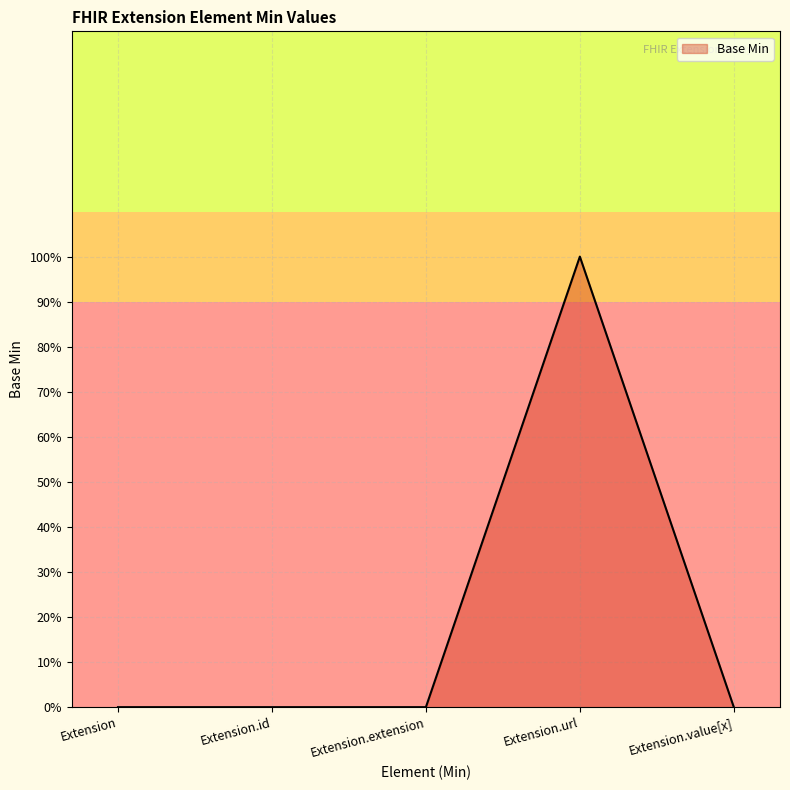

Where is the first local maximum?

Extension.url